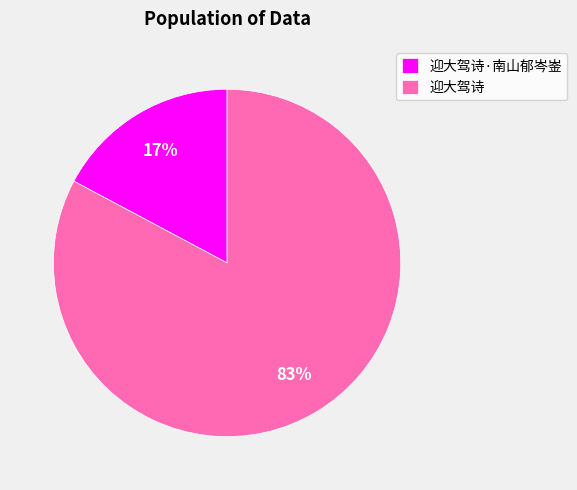

Which slice represents more than half of the pie?

迎大驾诗